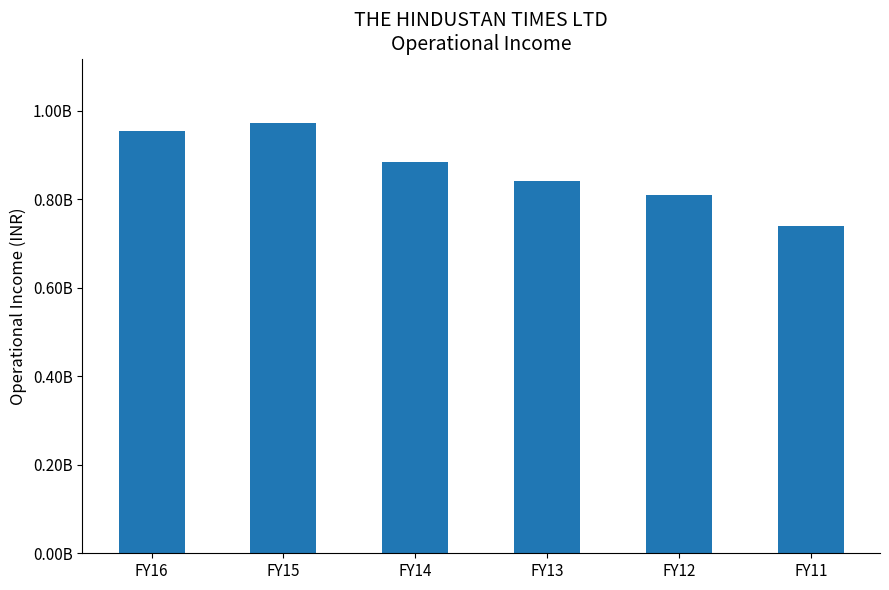

What is the difference between the second highest and second lowest values?

143600000